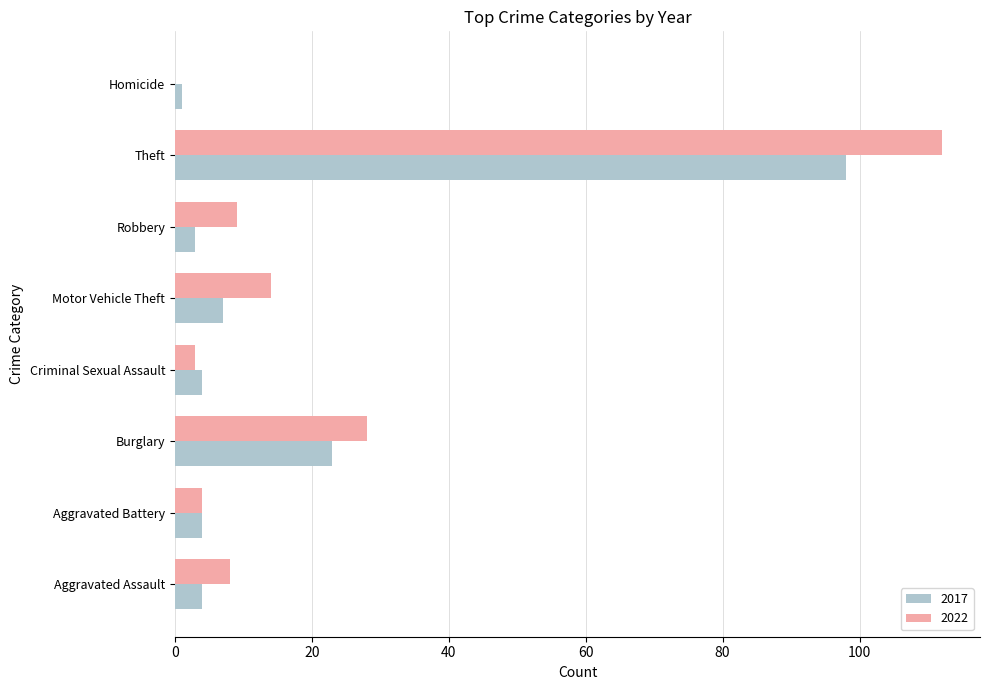

Count the number of categories in the chart.

8